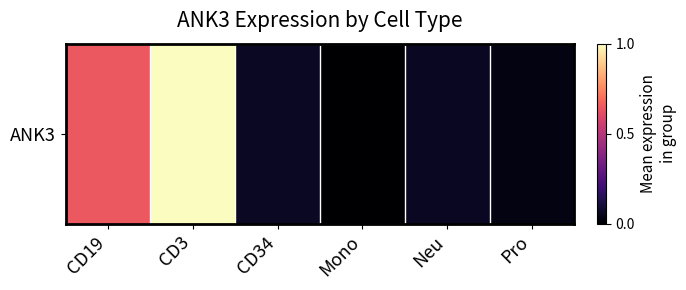

How many positive values are there?

5